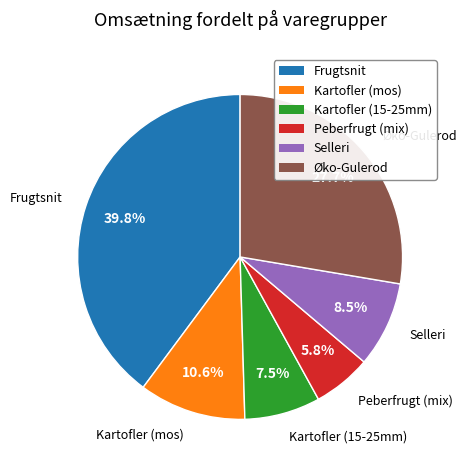

Does any single category account for the majority?

No